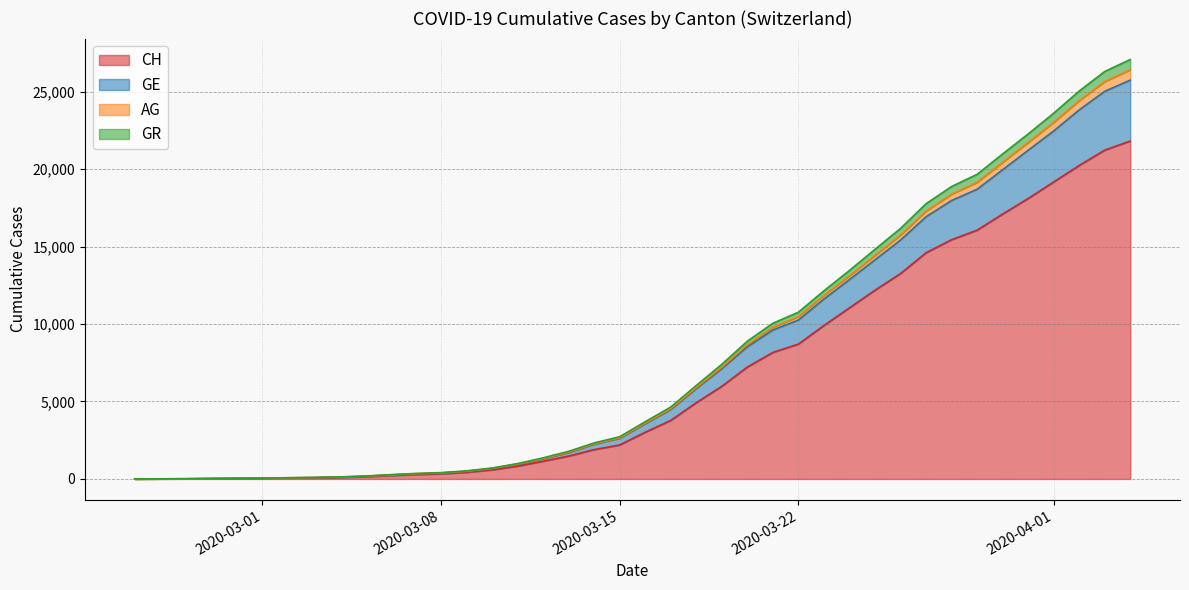

How many distinct data groups are displayed?

4